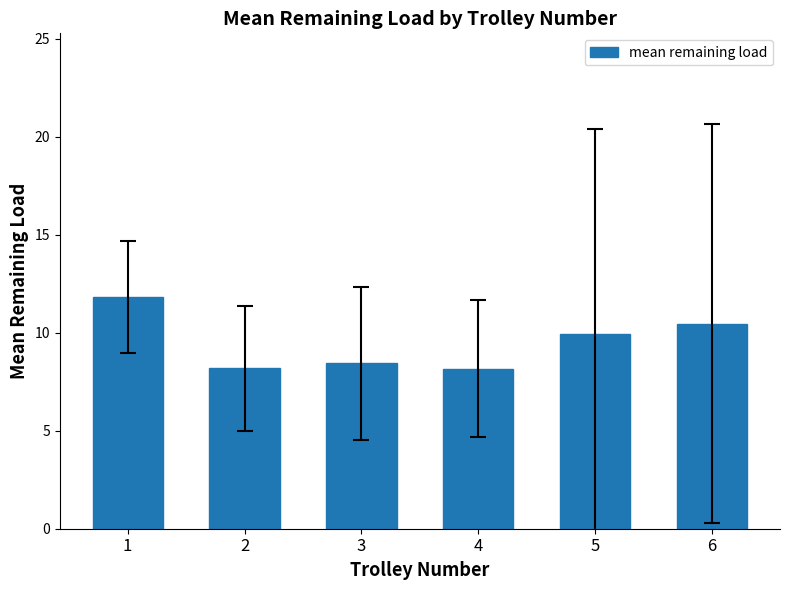

What is the difference between the maximum and minimum values?

3.7